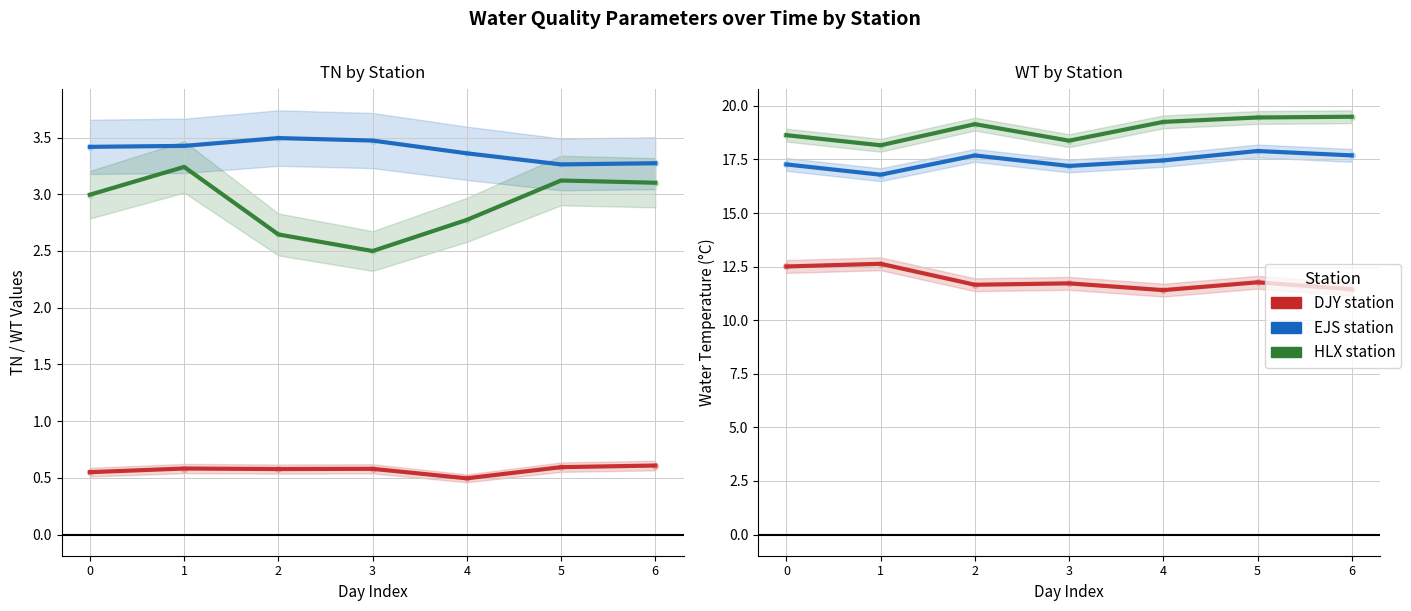

True or false: WT_ejs and WT_hlx intersect in this chart.

False